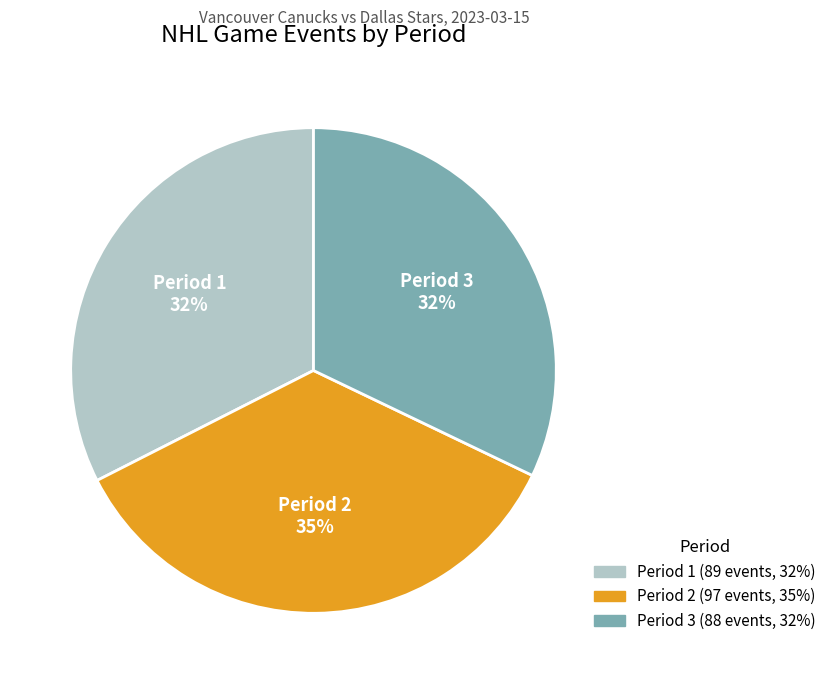

To the nearest percent, what is the difference between the largest and smallest slice percentages?

3%